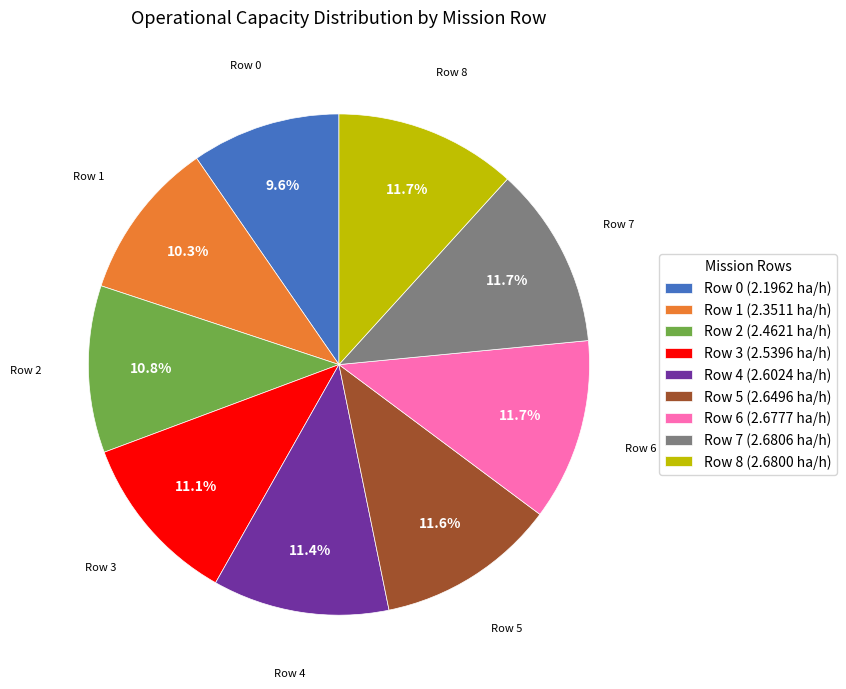

Does any single category account for the majority?

No